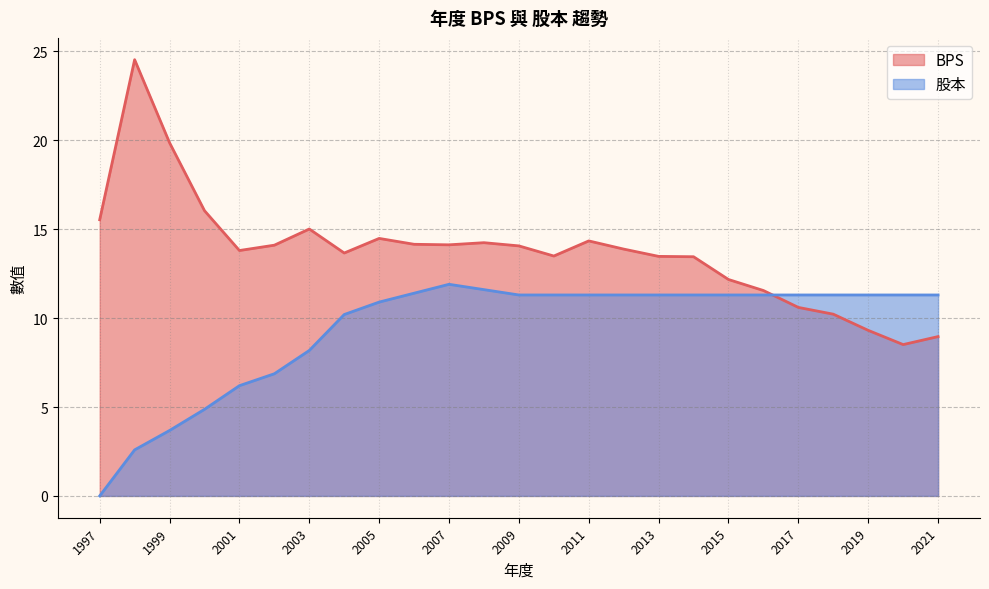

At which category is the sum across all series the highest?

1998